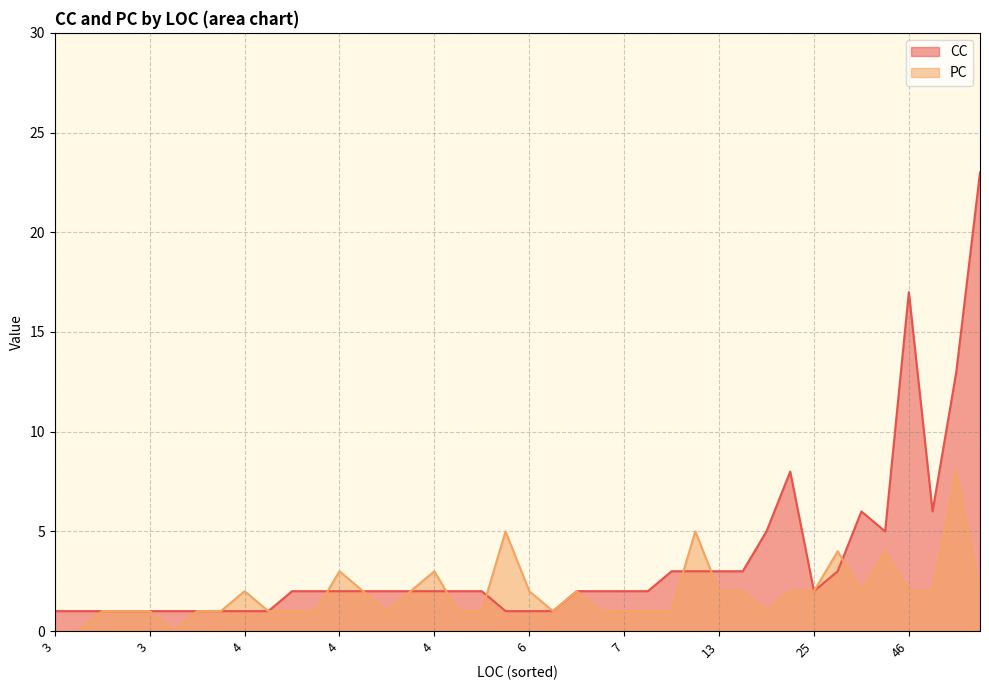

True or false: PC and CC intersect in this chart.

True